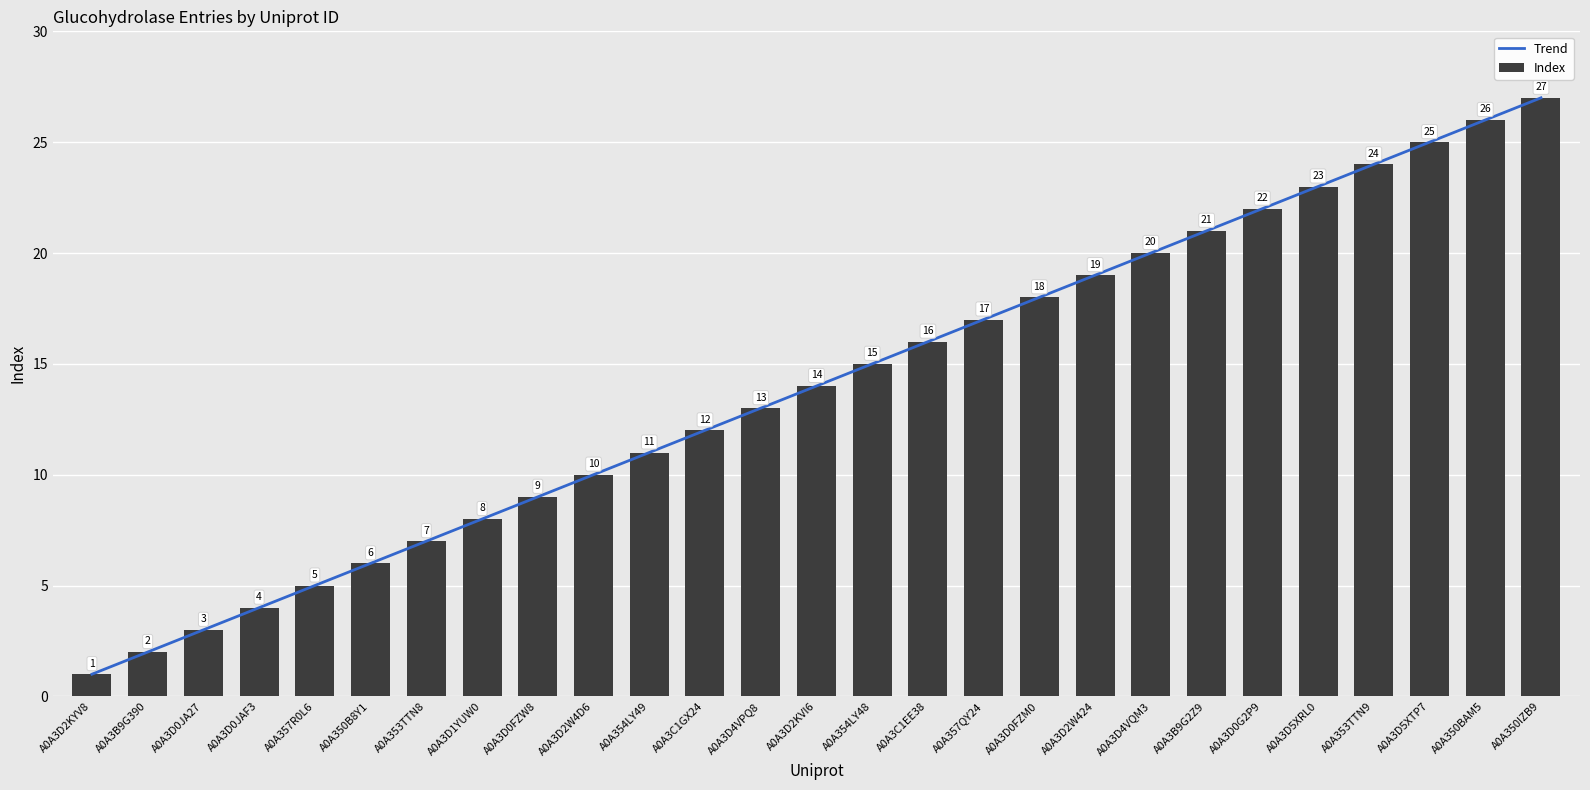

Which series has the largest total across all categories?

Trend